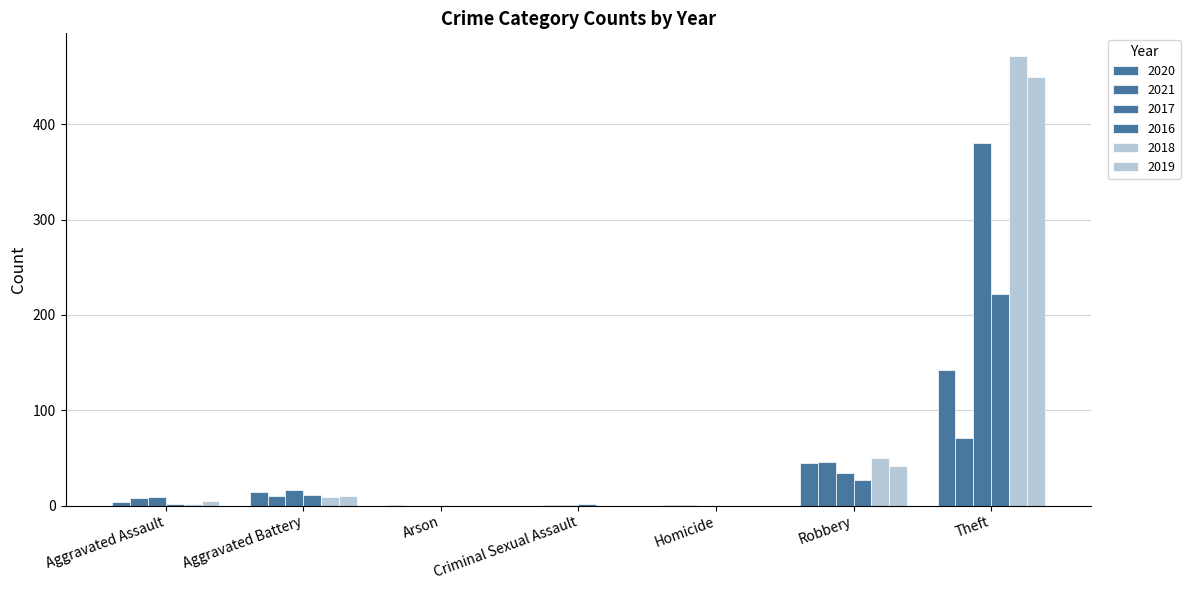

How many groups of bars are there?

7